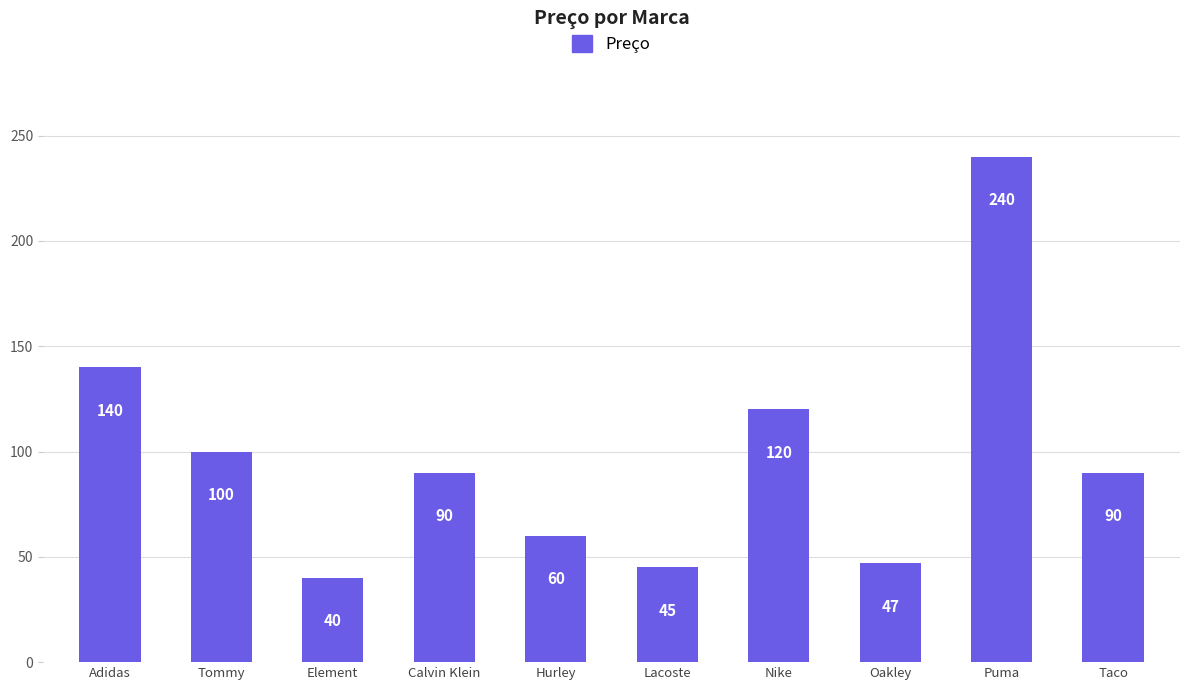

Which label corresponds to the largest value in the chart?

Puma